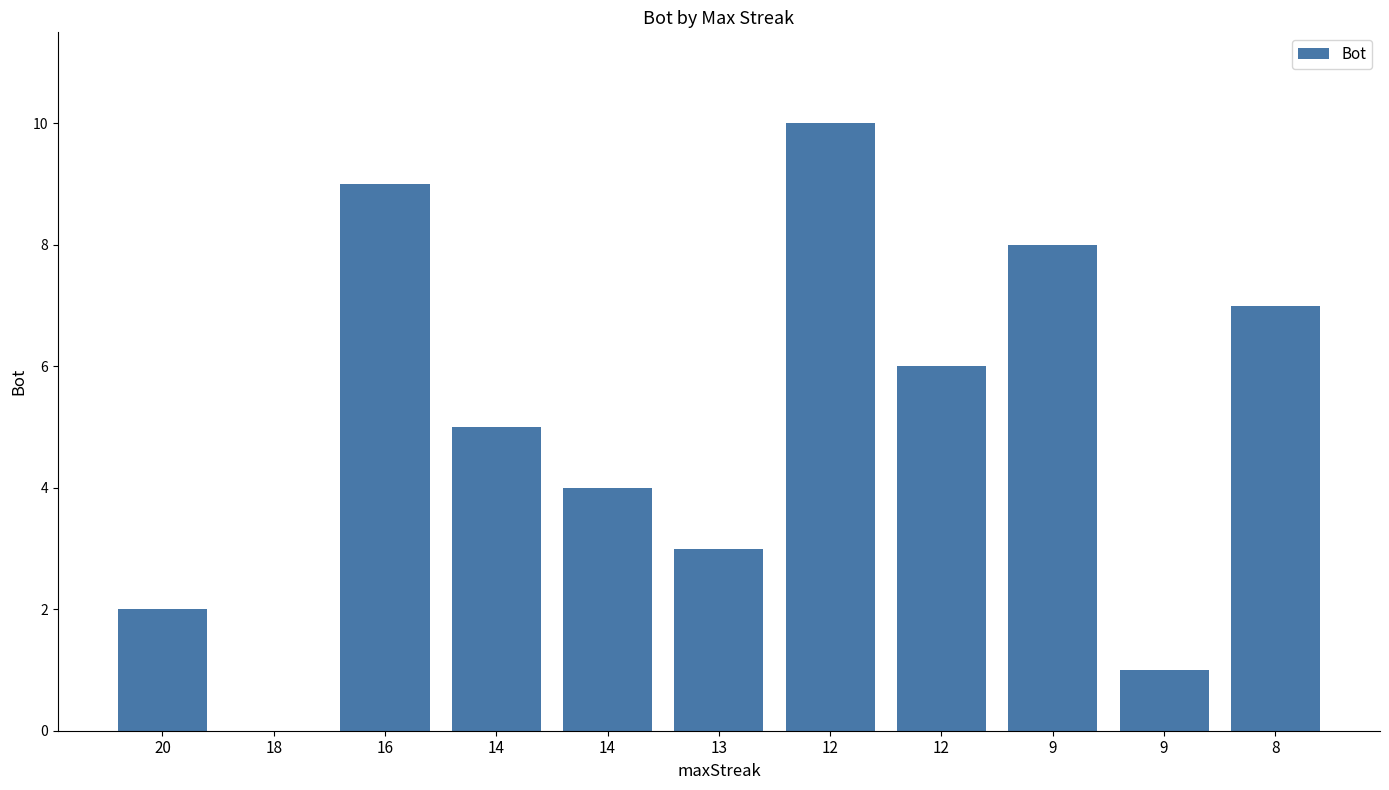

Which label corresponds to the largest value in the chart?

12